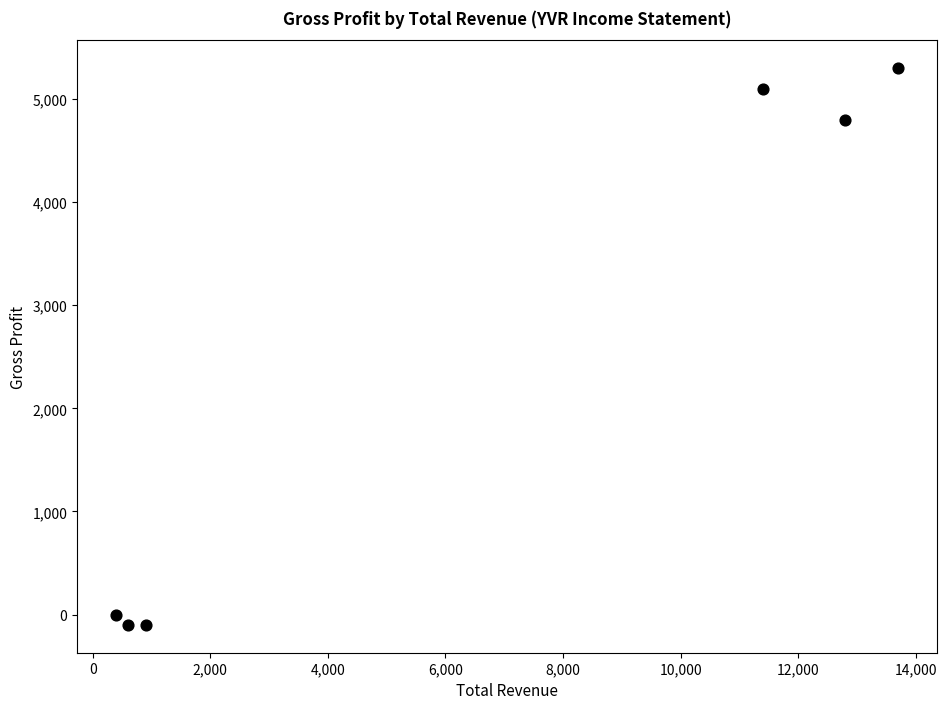

What is the average Y value?

2500